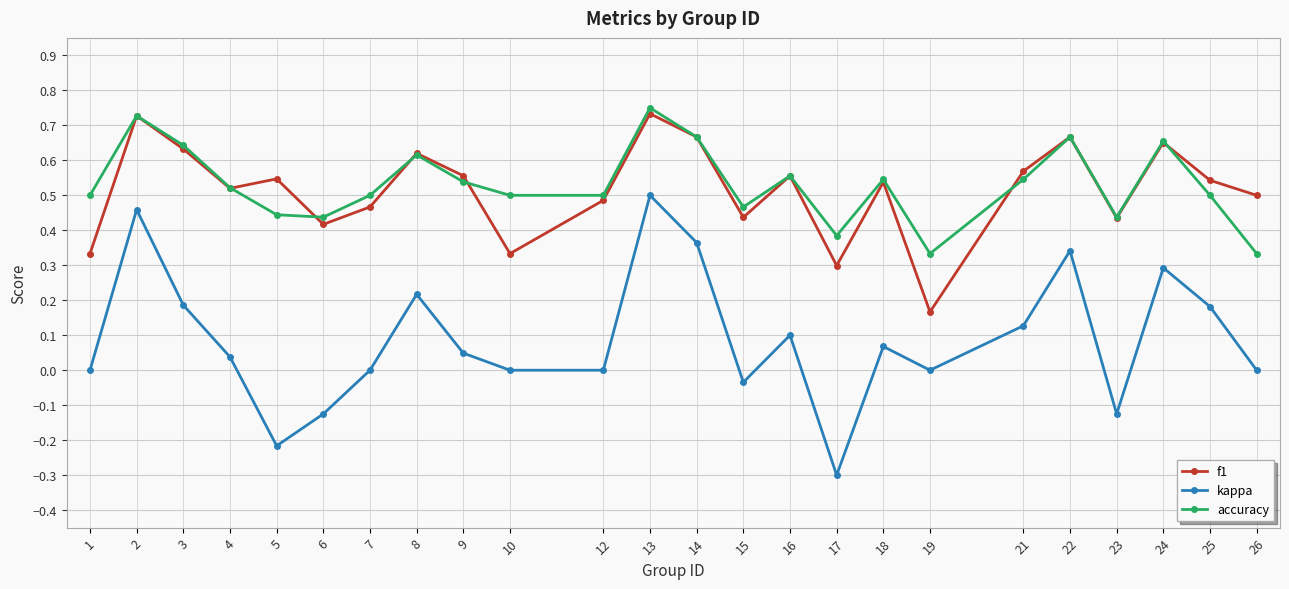

What is the total value across all series at 13?

2.0